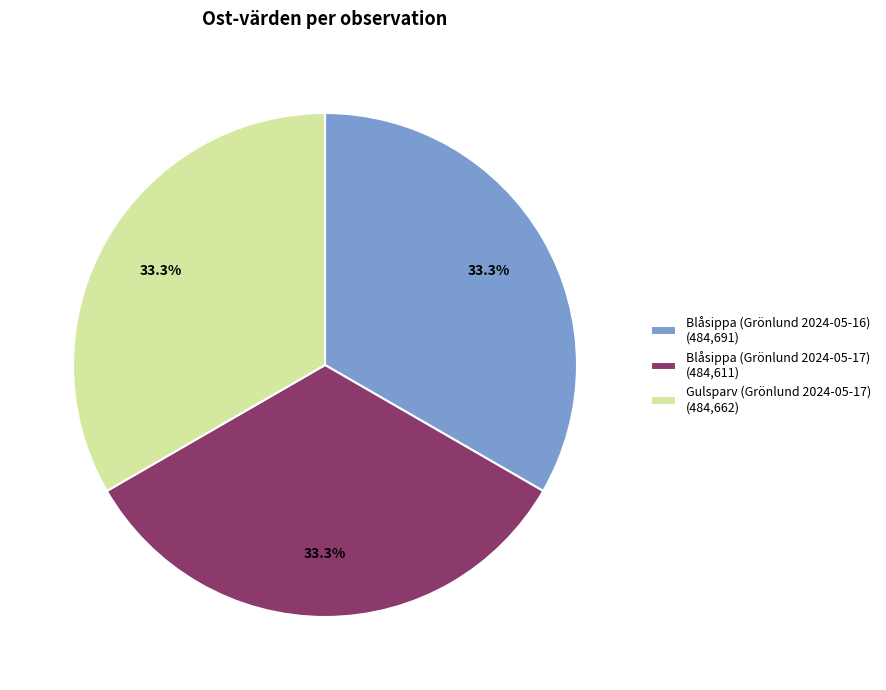

Does Blåsippa (Grönlund 2024-05-16) account for over 50% of the chart?

No